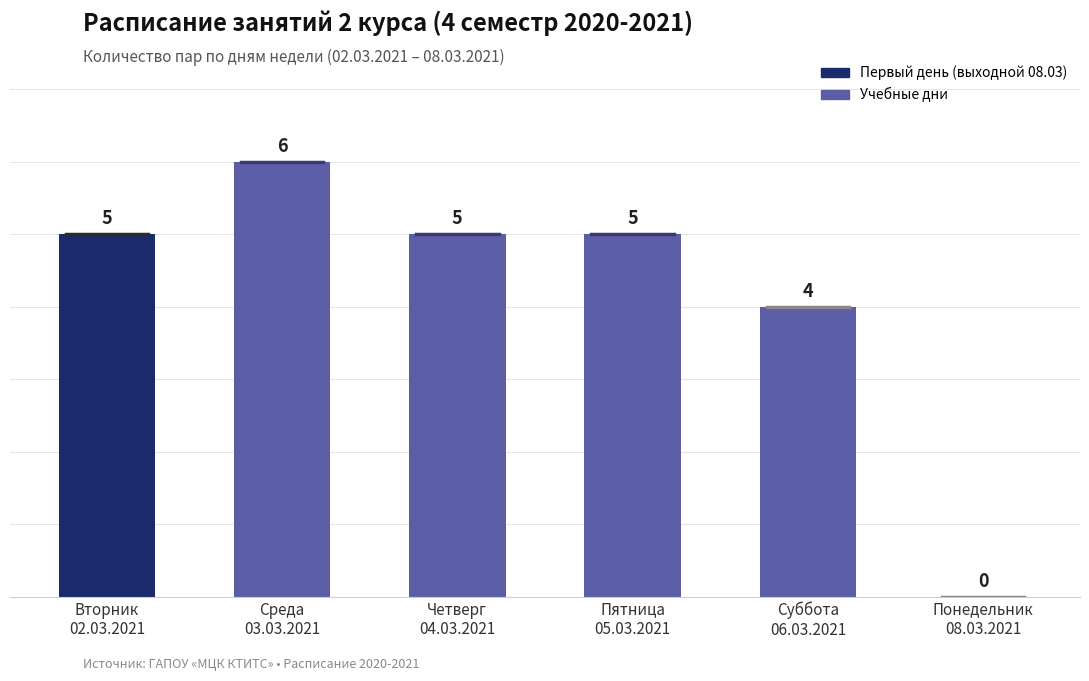

What is the sum of all values?

25